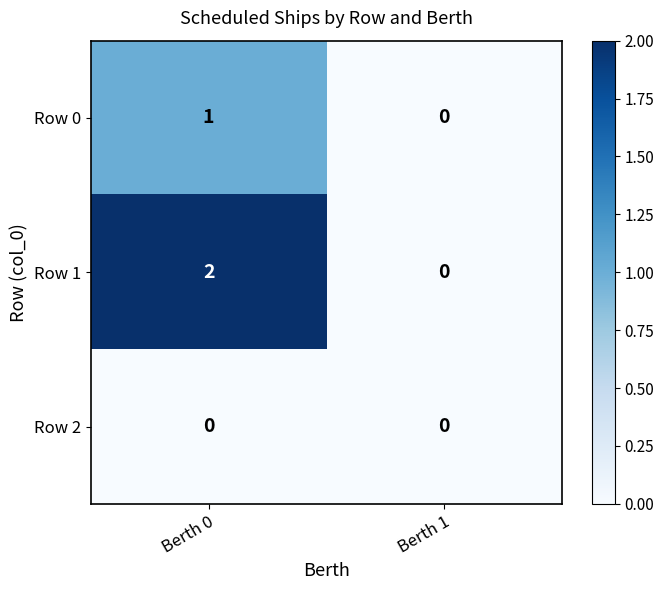

What is the total value across all series at Berth 0?

3